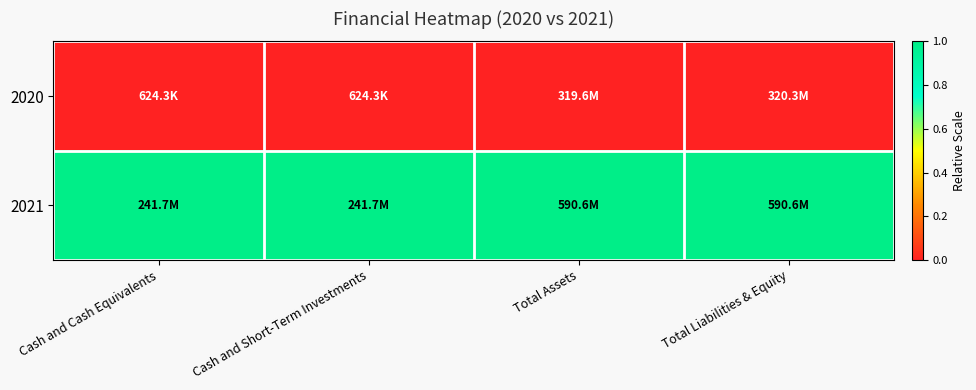

Rank the series by their average value, from lowest to highest.

2020, 2021